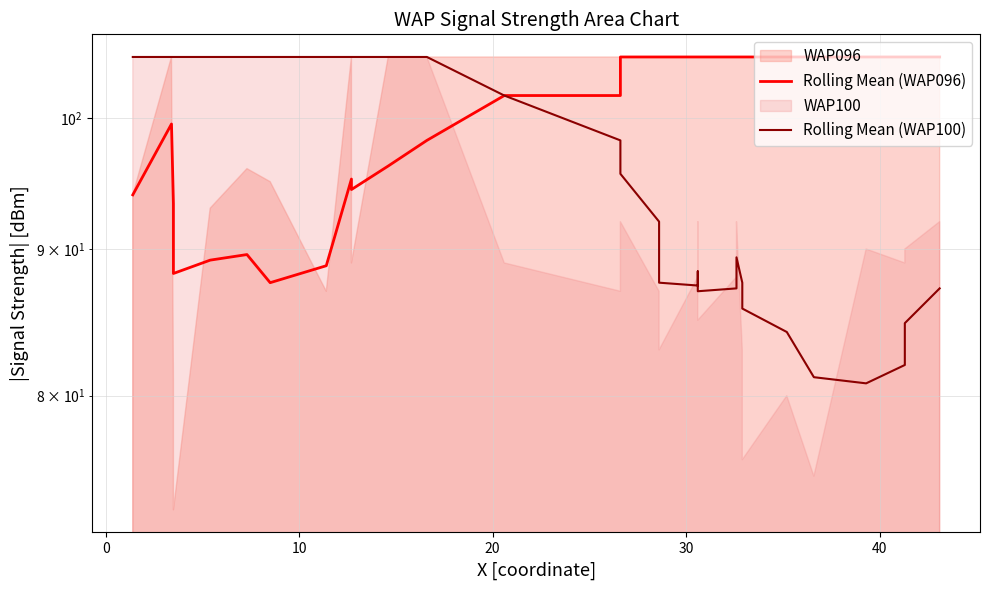

At how many categories does at least one series exceed 95?

31